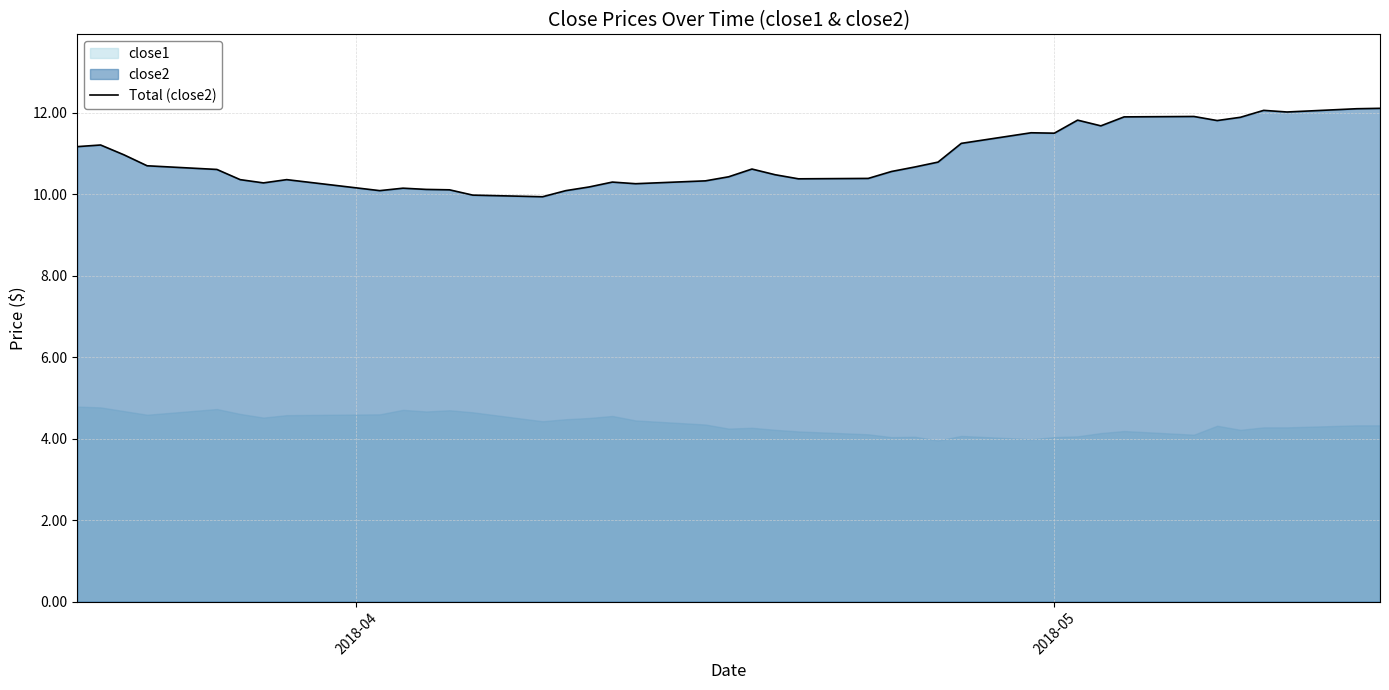

Does the chart have visible grid lines?

Yes